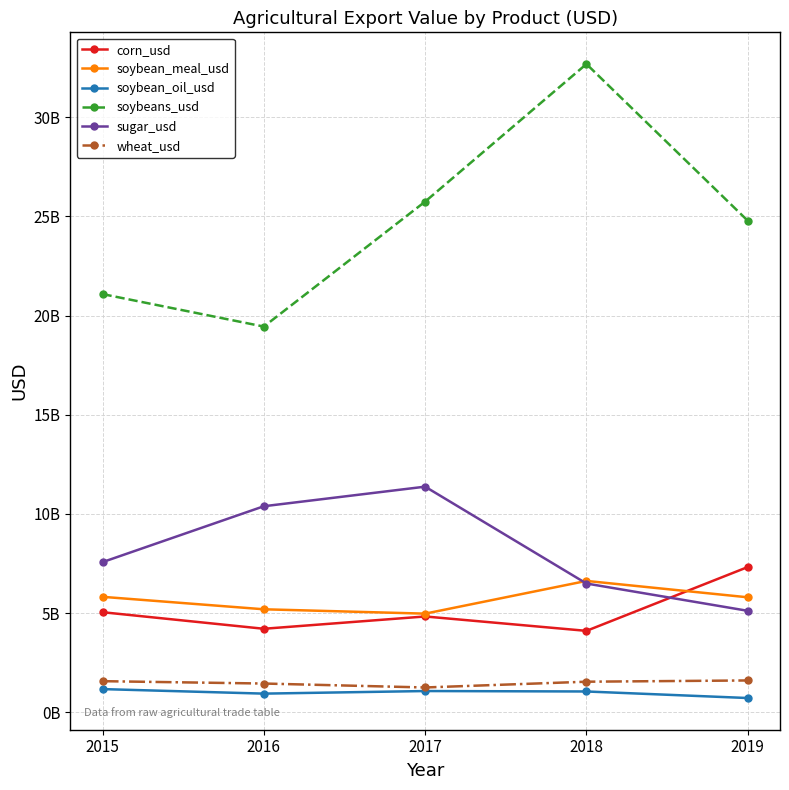

Where does the soybean_meal_usd series first go above 5798167207?

2015